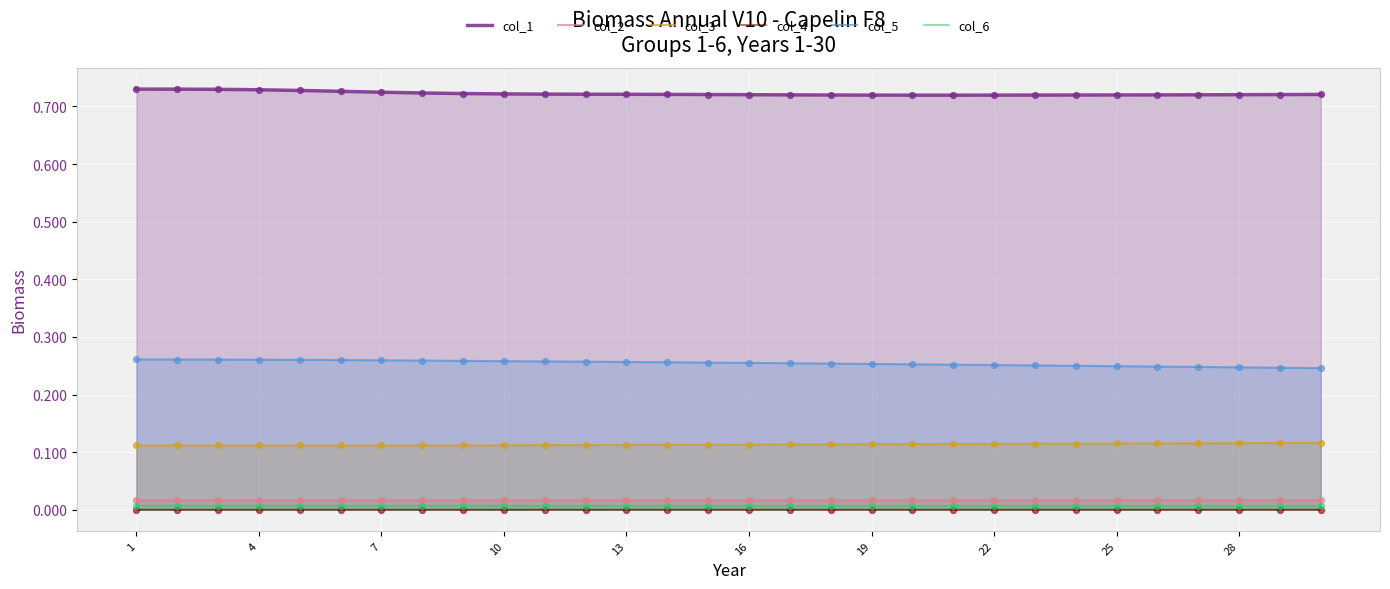

Which series reaches the maximum Y coordinate?

col_1